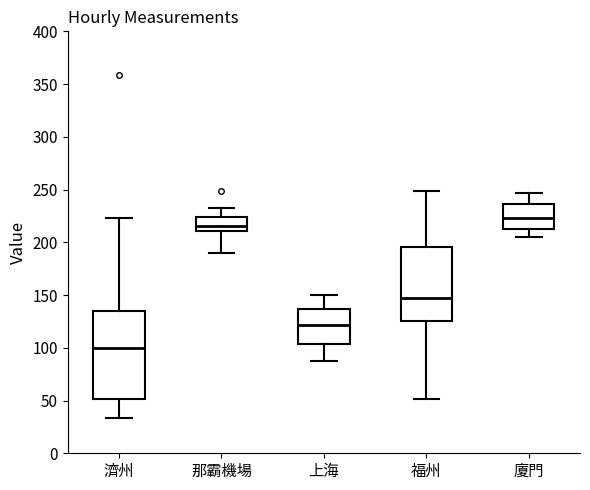

Which box is the tallest, from its lower edge to its upper edge?

濟州